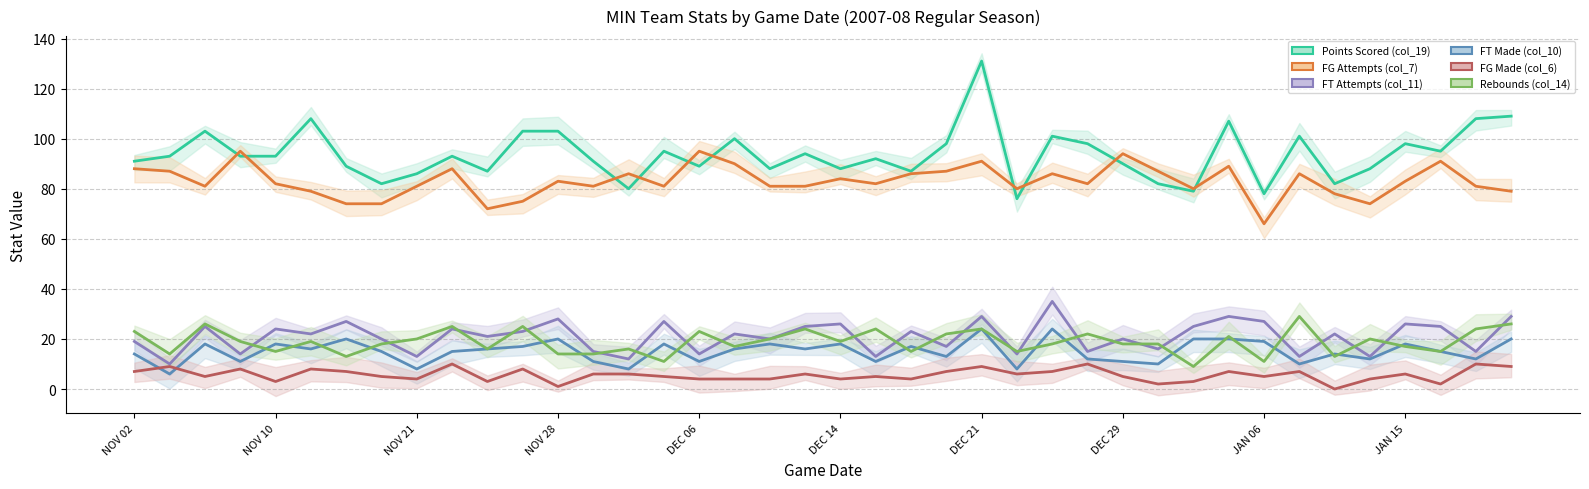

In FT Attempts (col_11), how many points are higher than both neighbors (excluding endpoints)?

15